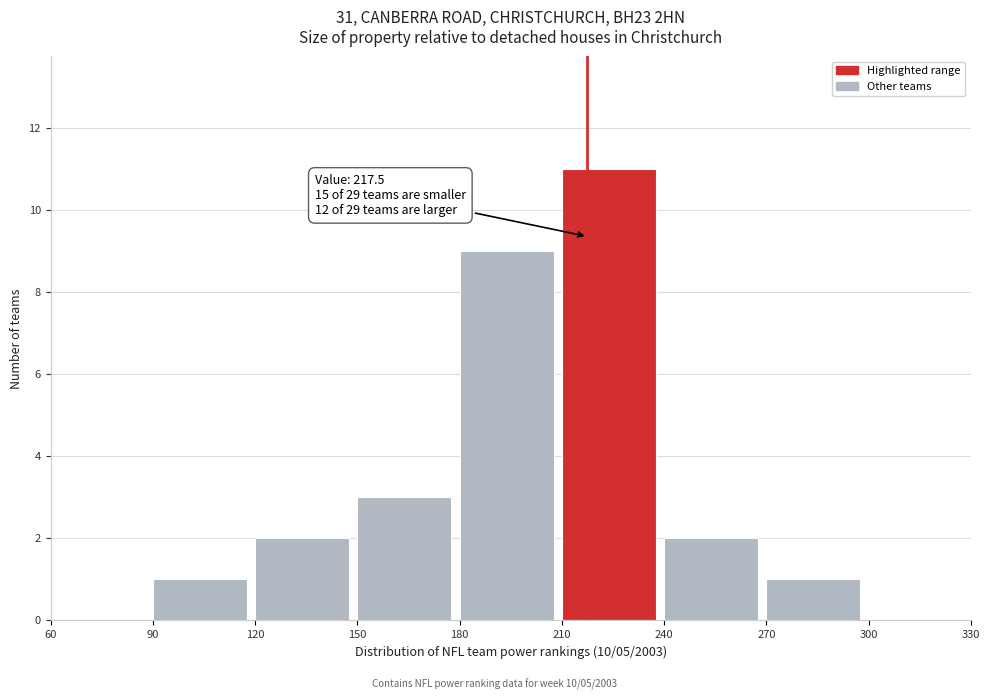

Which range on the x-axis has the tallest bar?

210 to 240